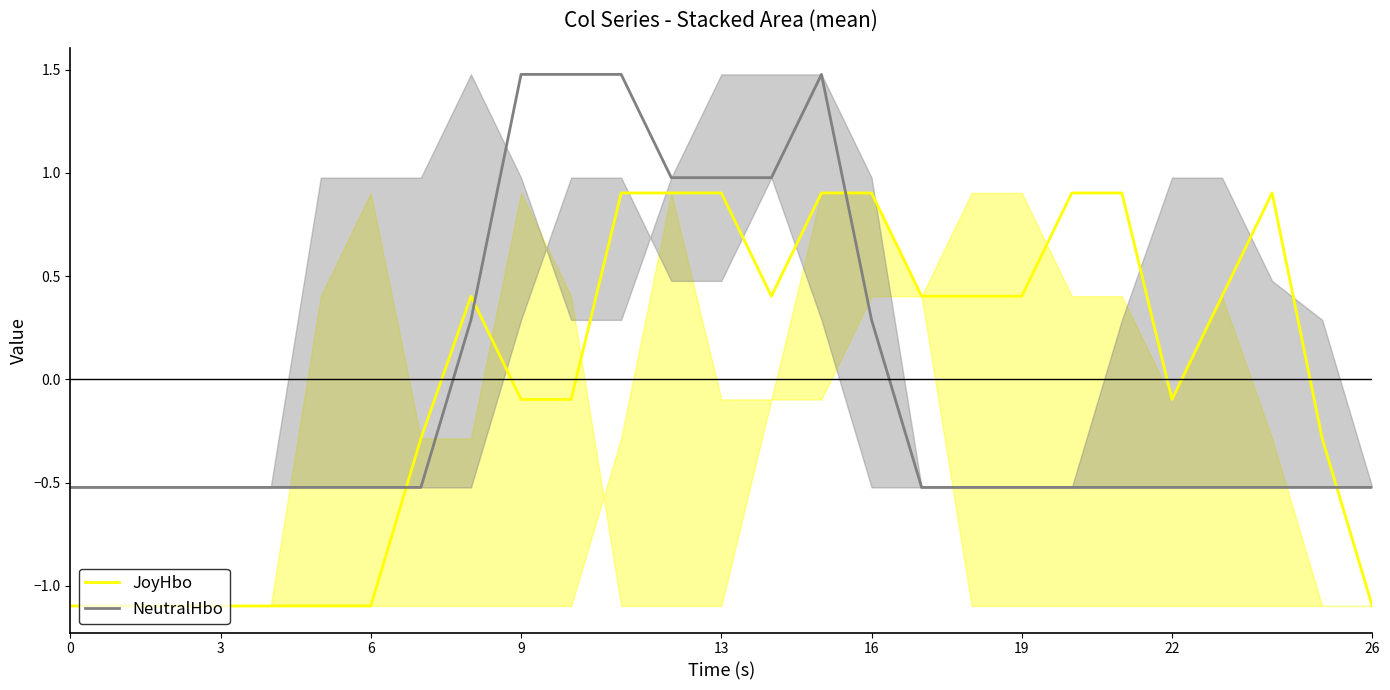

What is the minimum value for NeutralHbo?

-0.5